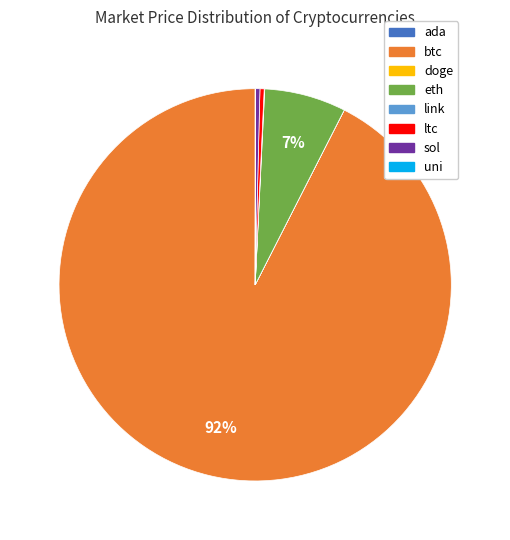

Is there a majority slice in this chart?

Yes